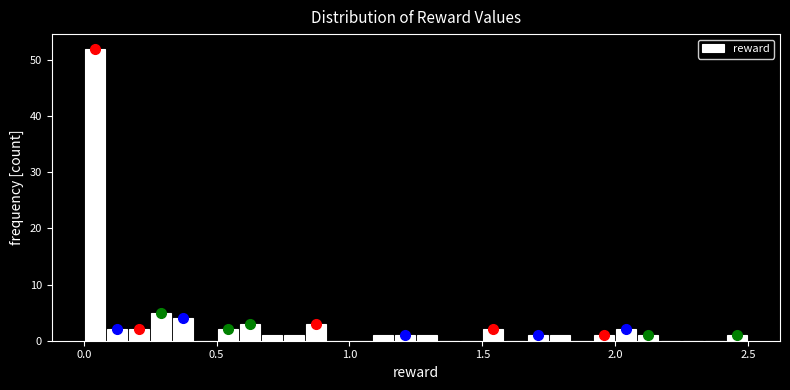

Around what value on the x-axis is the tallest bar? Give the approximate position of its centre, as read against the axis.

0.05